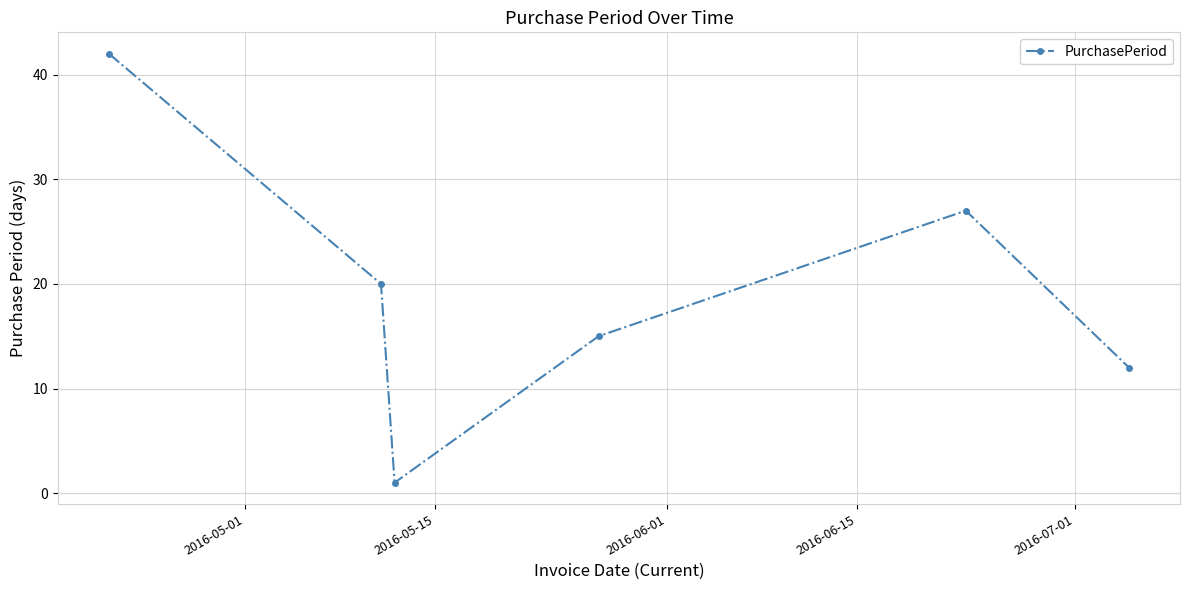

Reading left to right, transcribe all the data shown in this chart.

42	20	1	15	27	12